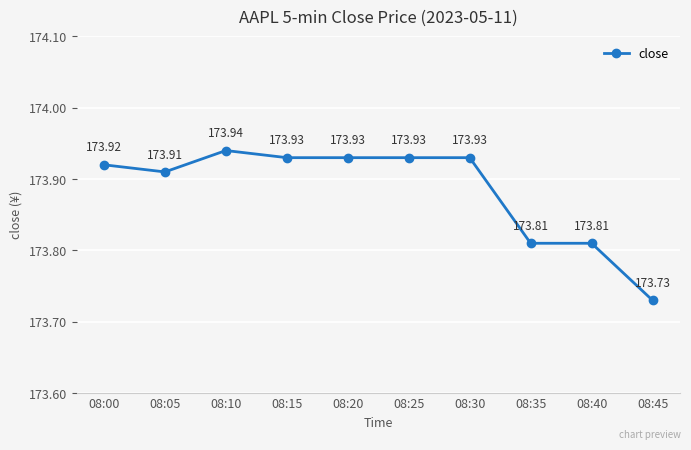

True or false: there are more than 0 points higher than both neighbors.

True